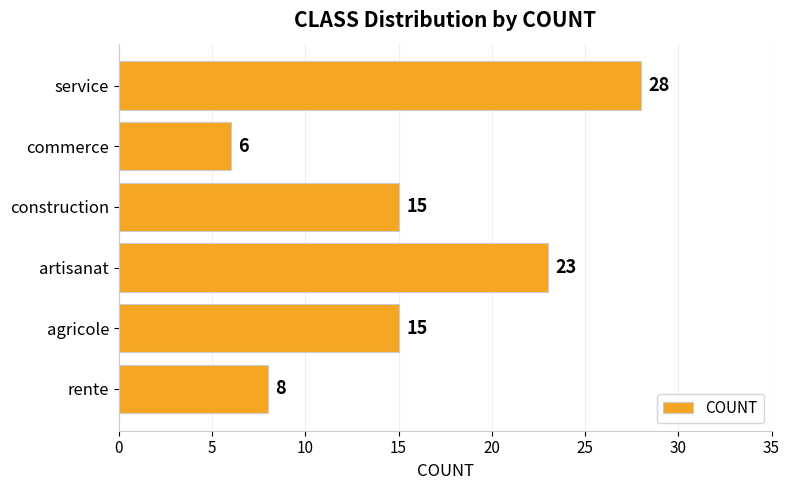

Which has a higher value, commerce or agricole?

agricole